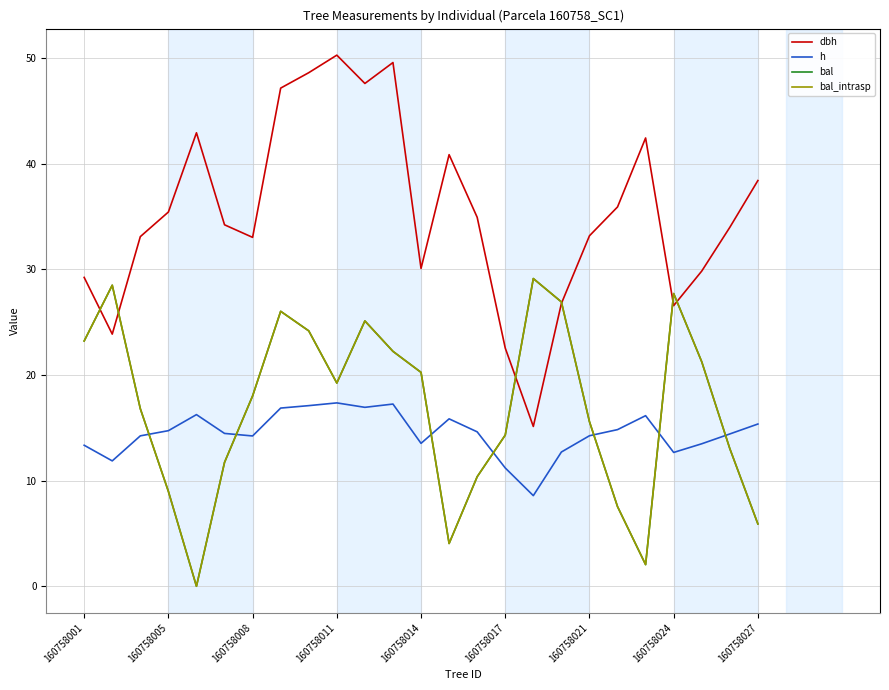

After their last crossing, which series has the higher values: bal_intrasp or dbh?

dbh